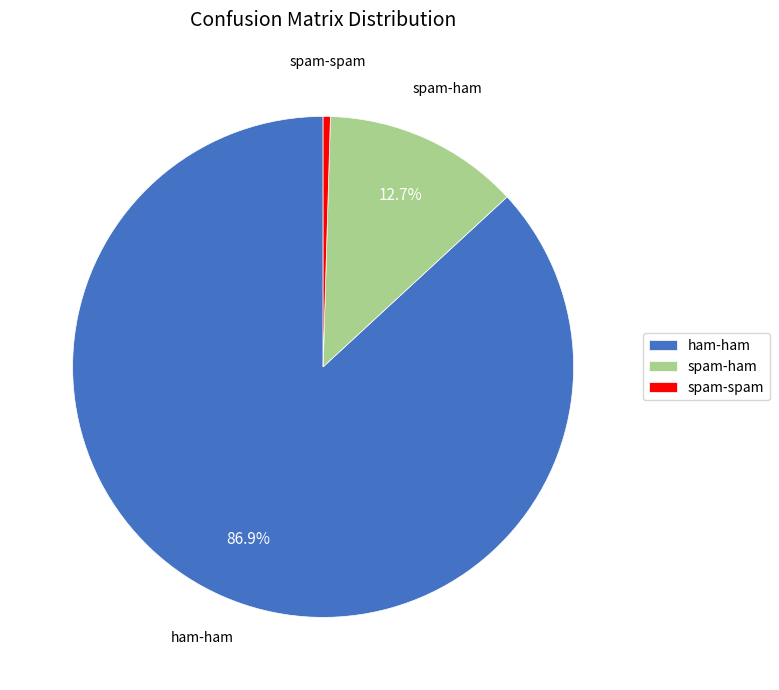

To the nearest percent, what percentage of the pie is spam-ham?

13%